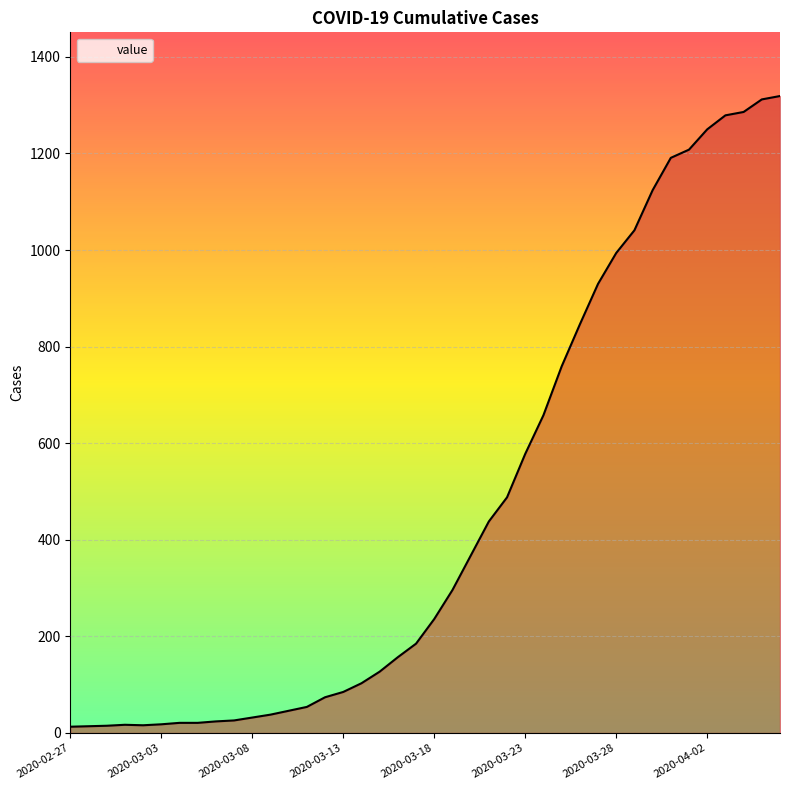

What is the difference between the maximum and minimum values?

1306